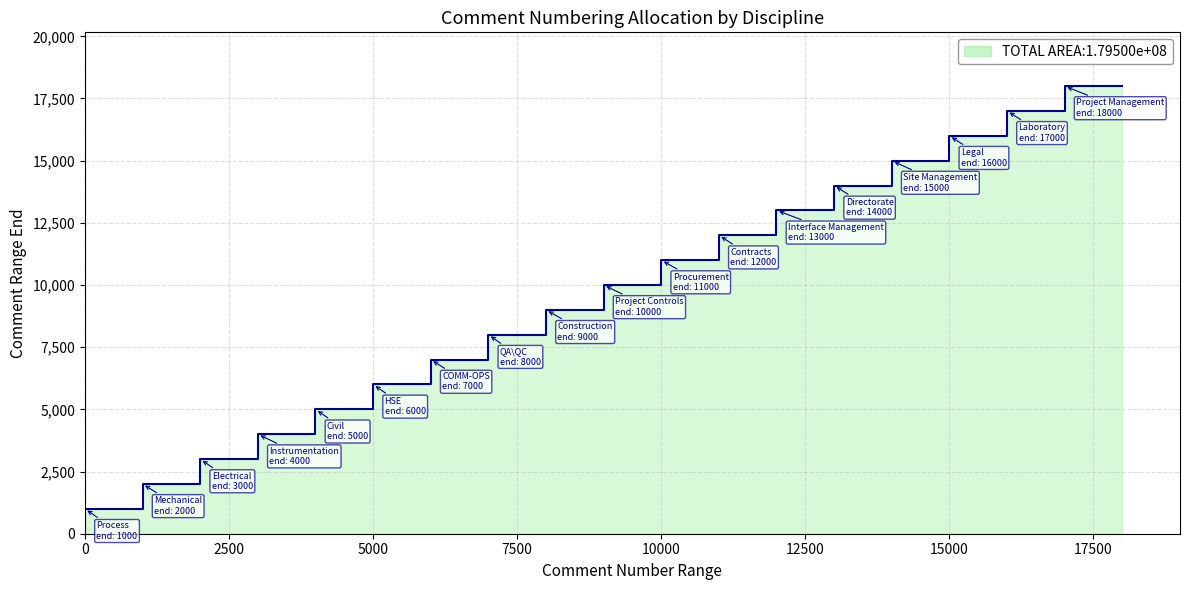

Reading right to left, extract all data points from this chart.

18000	18000	17000	16000	15000	14000	13000	12000	11000	10000	9000	8000	7000	6000	5000	4000	3000	2000	1000